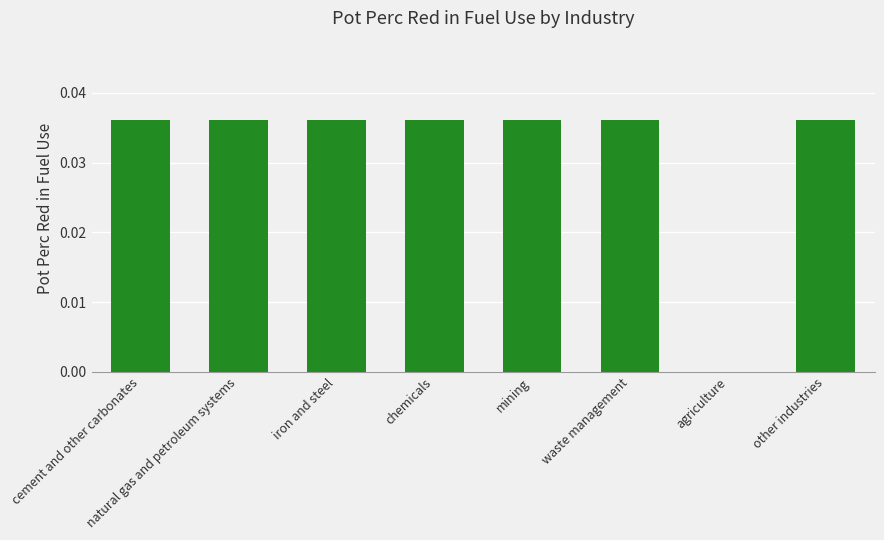

Which has a higher value, natural gas and petroleum systems or agriculture?

natural gas and petroleum systems